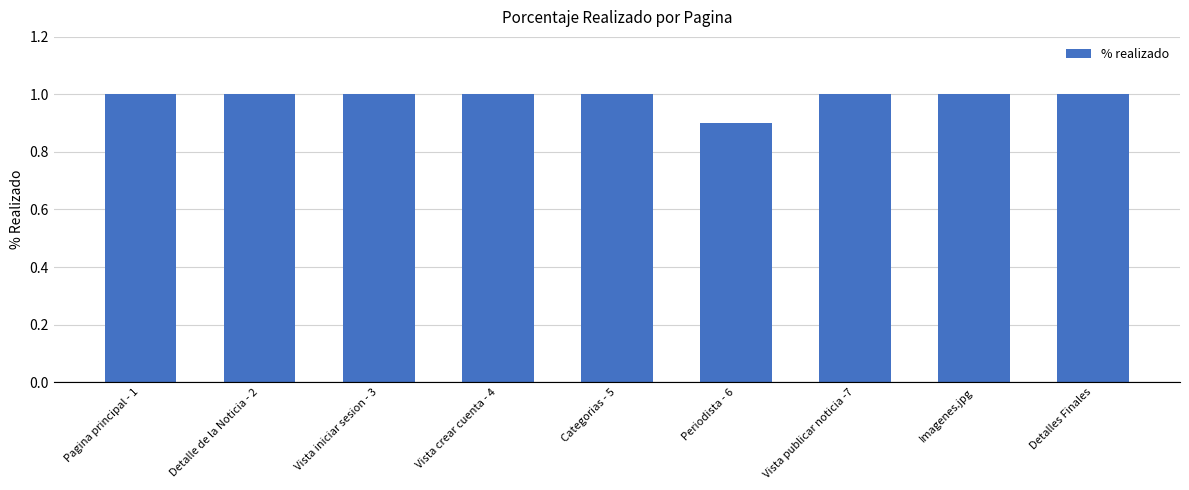

True or false: the data shows 0.9 at Periodista - 6.

True